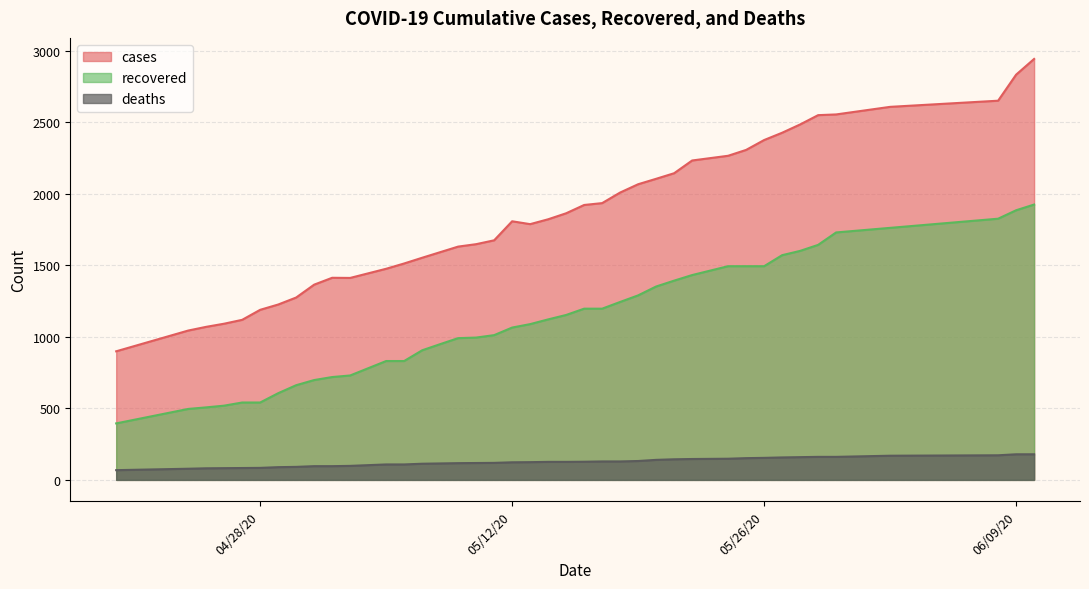

True or false: deaths and cases intersect in this chart.

False